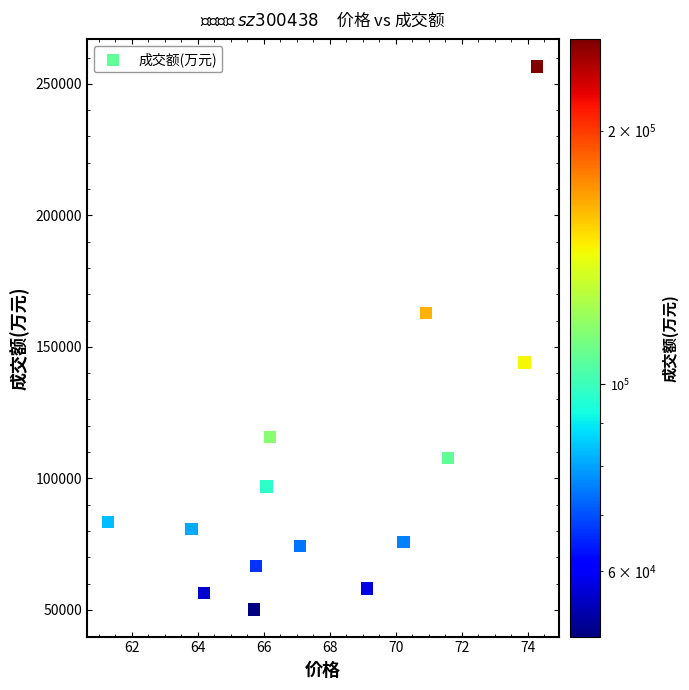

What is the range of Y values (max minus min)?

206374